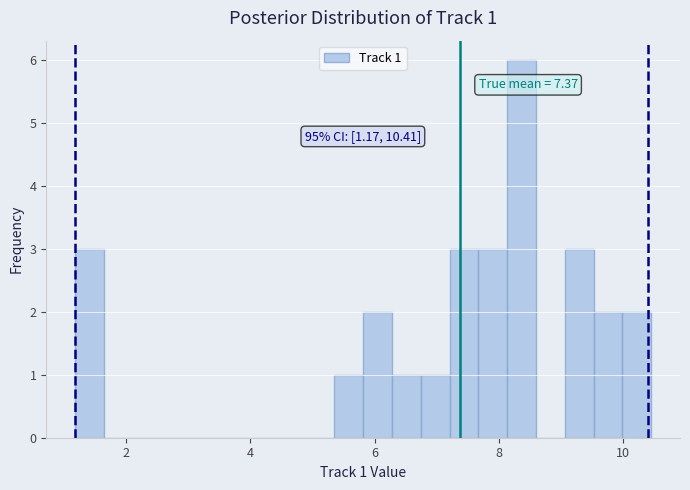

Around what value on the x-axis is the tallest bar? Give the approximate position of its centre, as read against the axis.

8.4